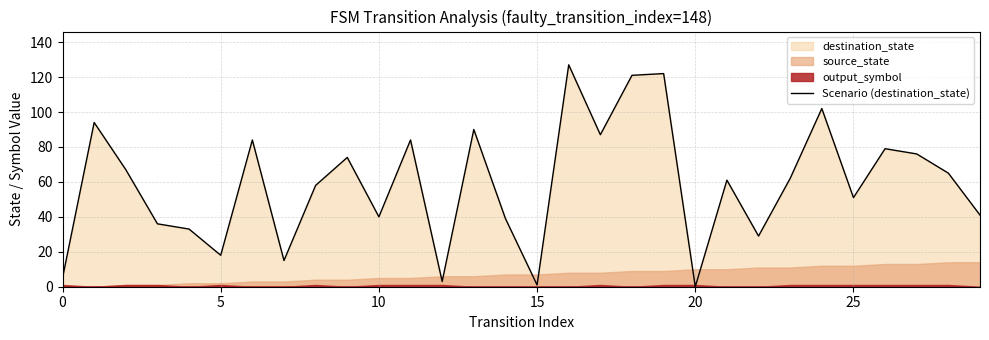

What is the difference between the maximum and second lowest values?

126